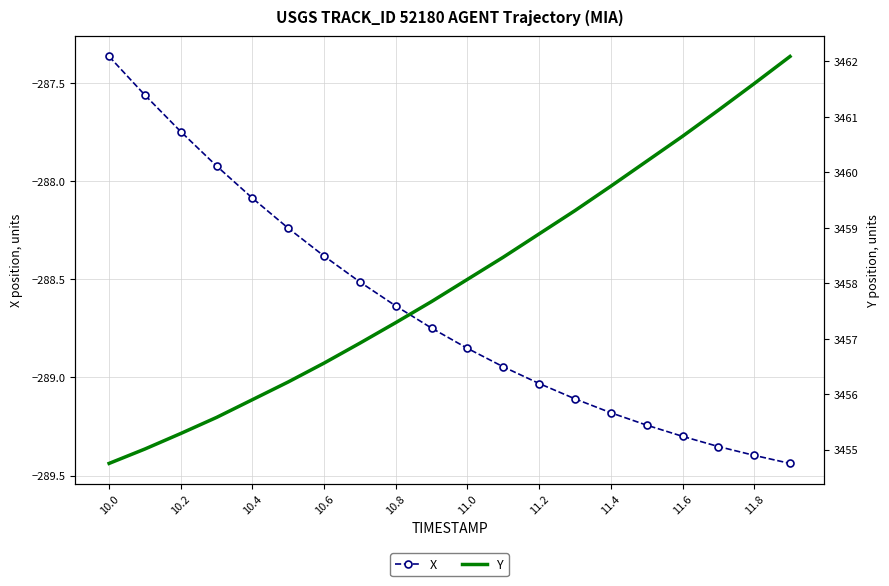

True or false: X has a value of -58.7 at 10.6.

False